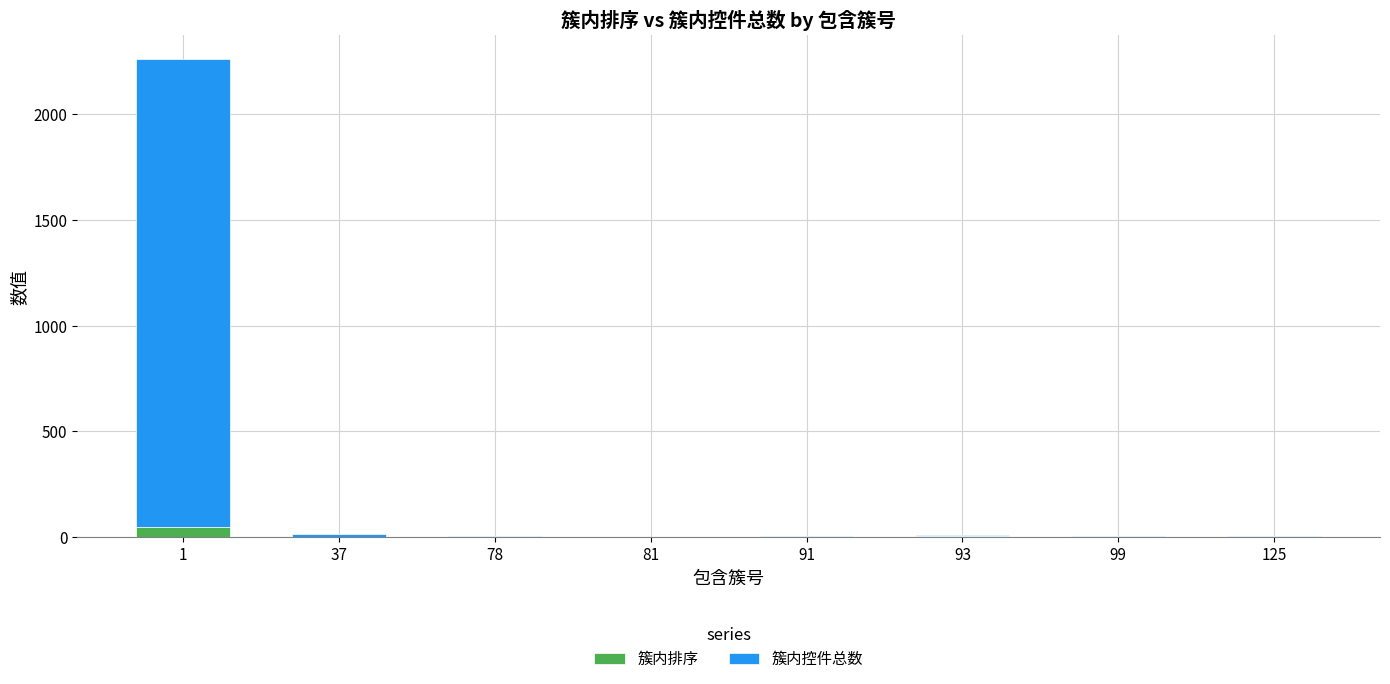

What is the total value across all series at 93?

12